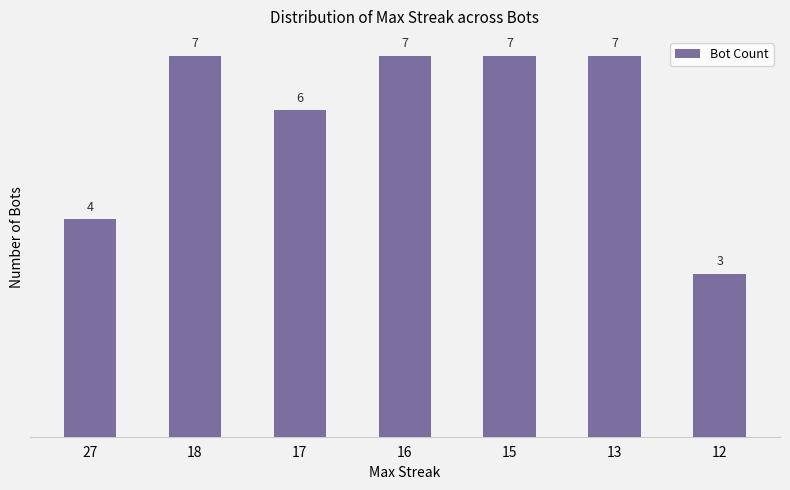

How many data points are less than 7?

3